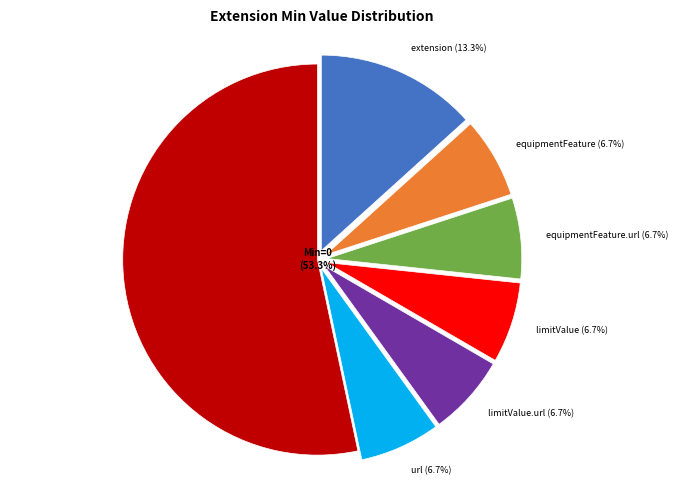

How many segments does this pie chart have?

7